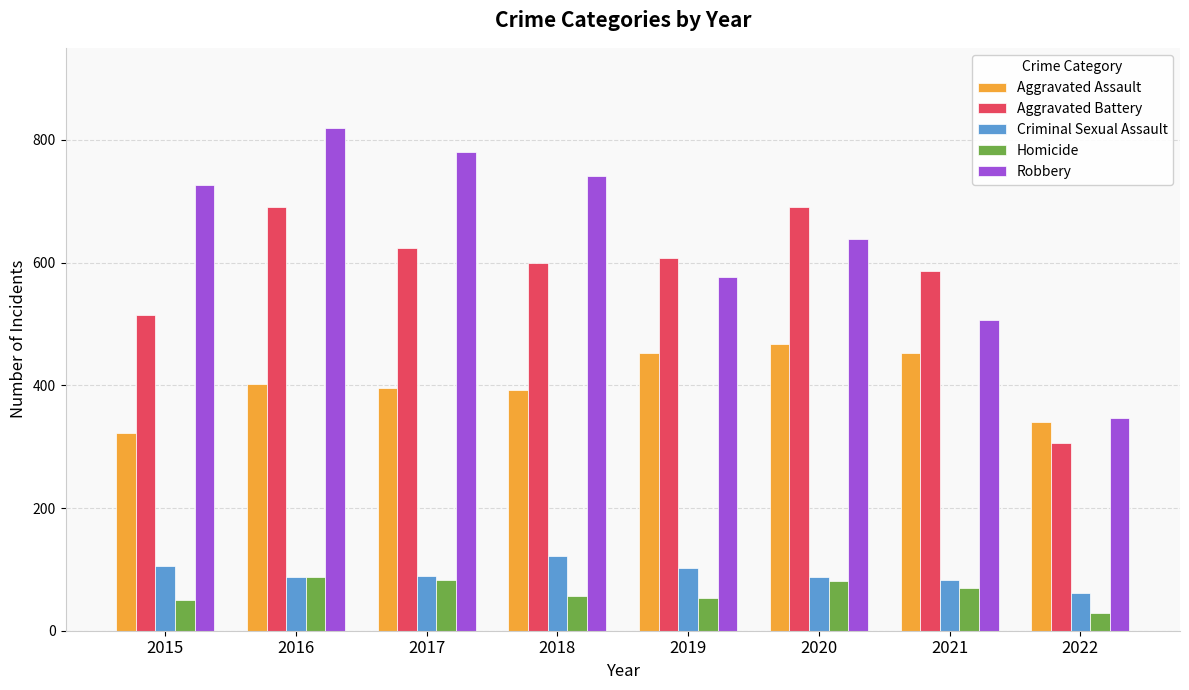

How many distinct data groups are displayed?

5